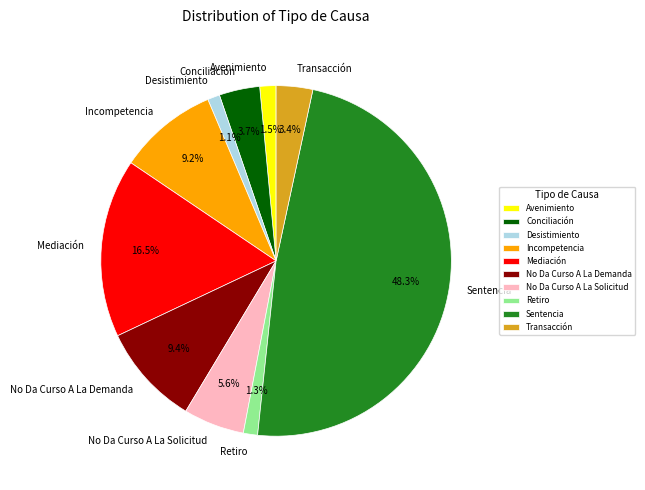

What is the largest slice in the pie chart?

Sentencia